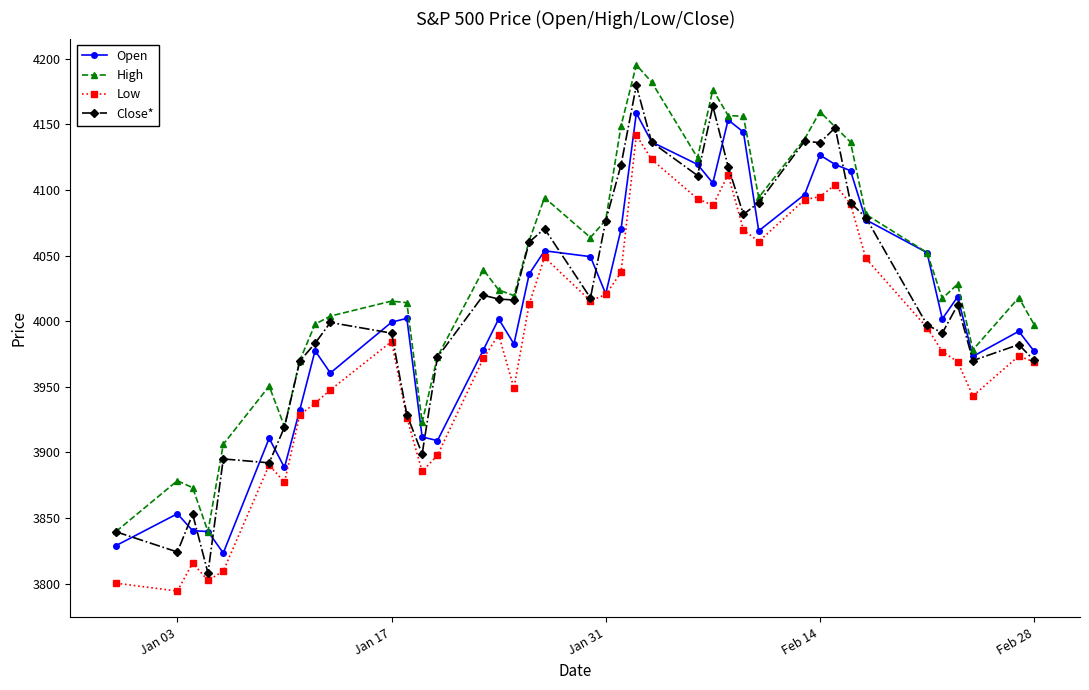

What is the value of the Close* point at the 36th from the left?

3991.1